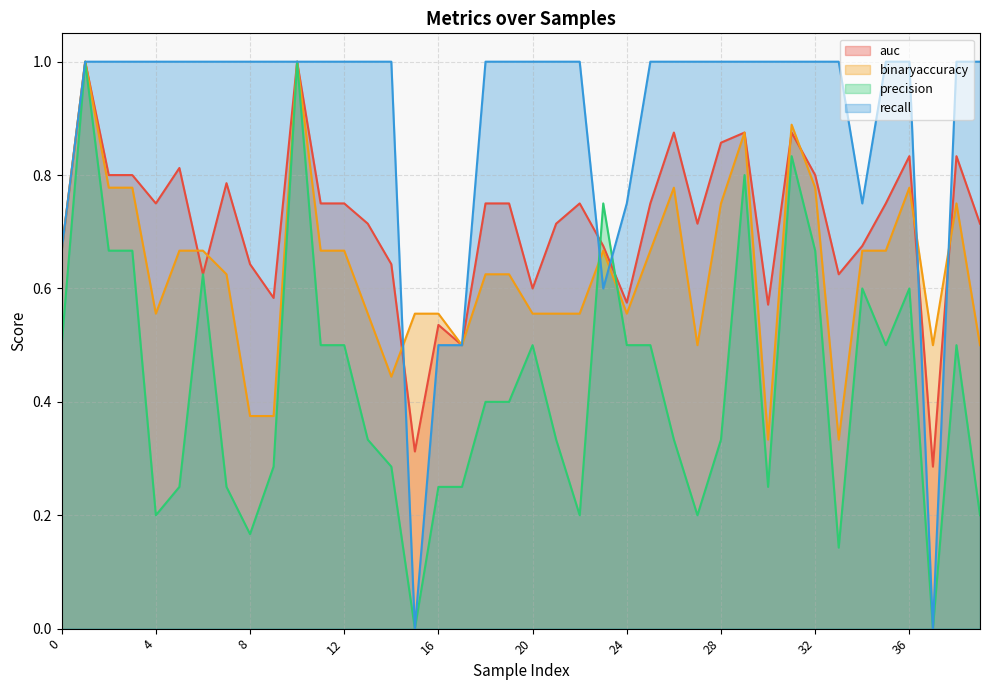

What is the difference between the second highest and minimum values in the precision series?

1.0